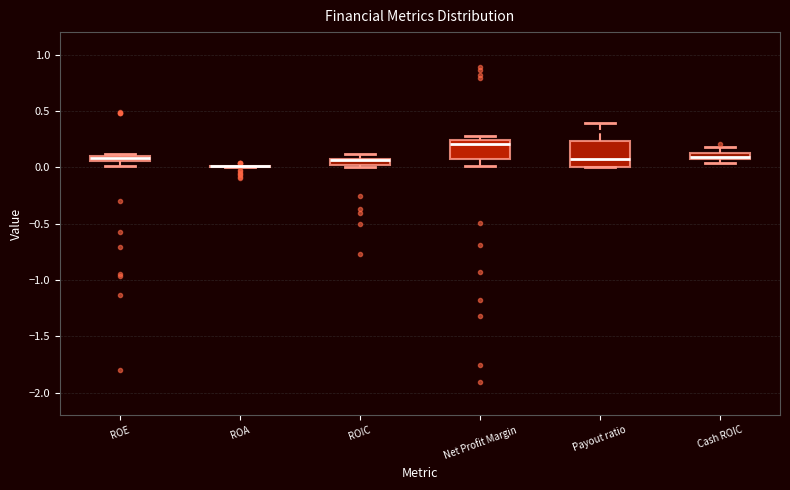

Where is the upper edge of the box for ROIC on the y-axis? The values are not printed on the chart, so give them approximately, as read against the axis.

0.05